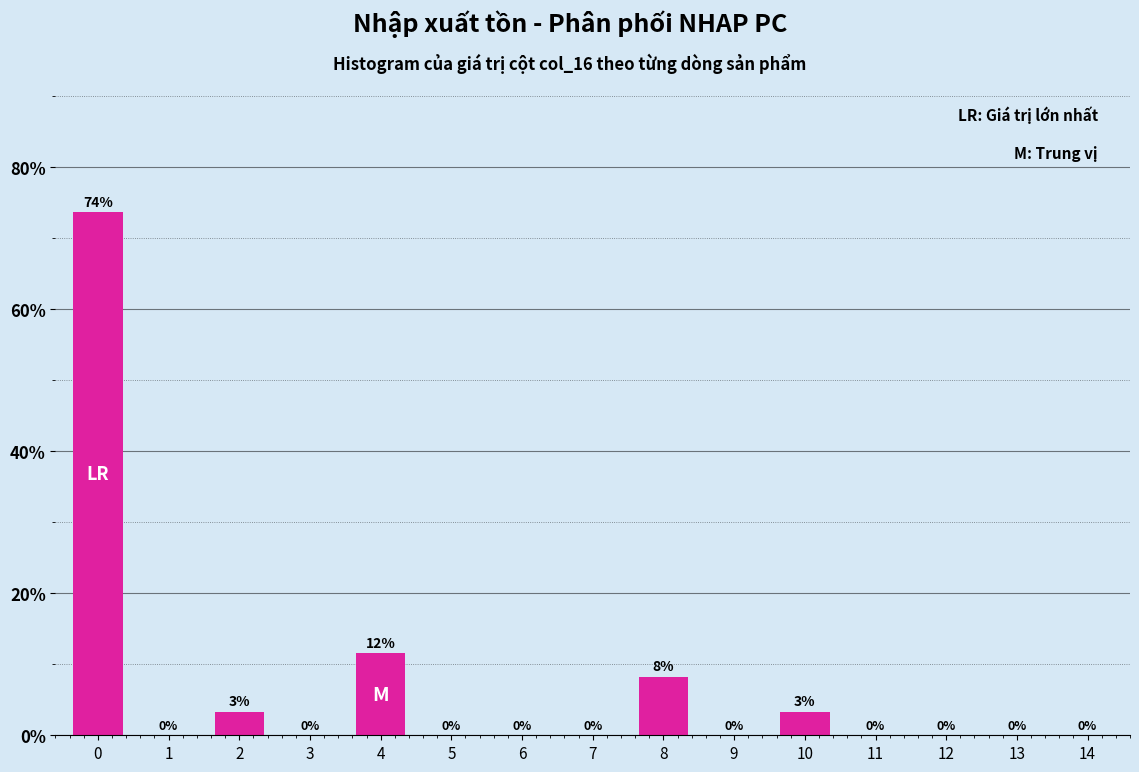

What is the approximate value at 4?

11.5